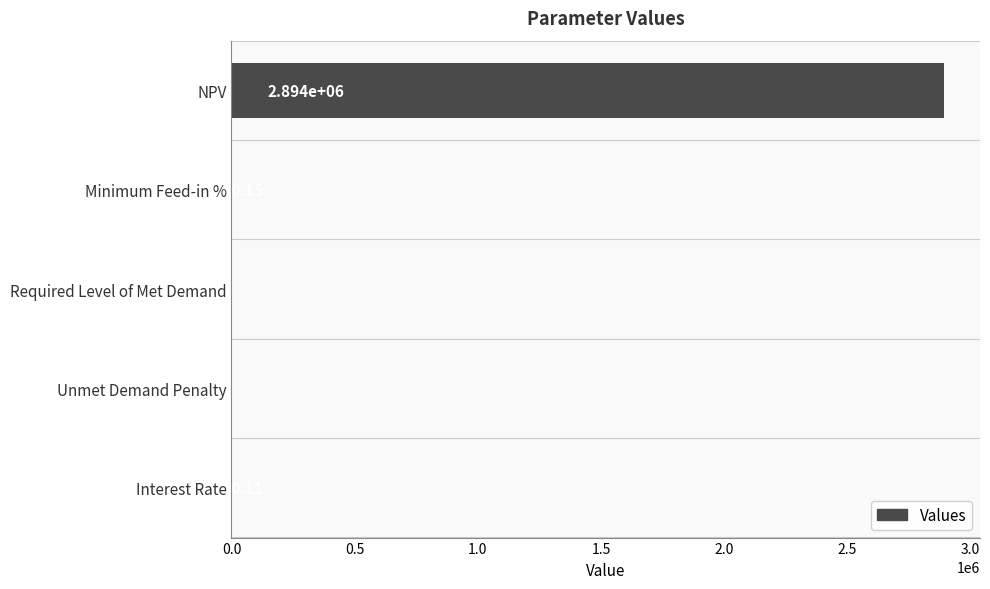

Between Required Level of Met Demand and NPV, which is larger?

NPV